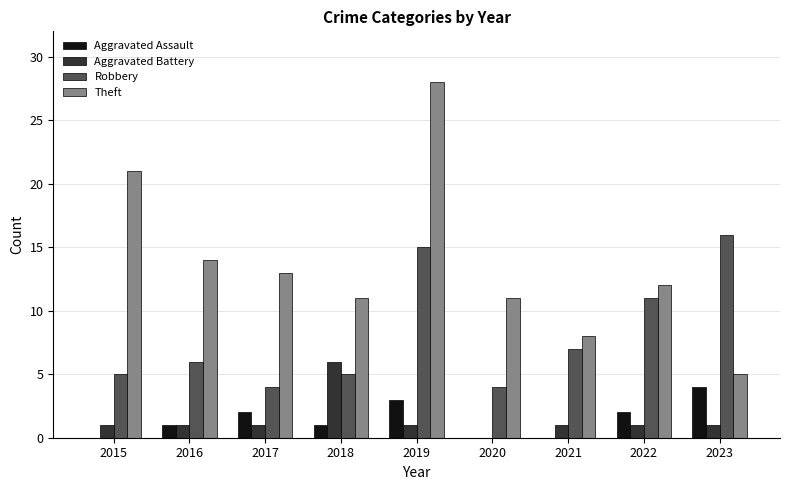

What is the sum of the Robbery values at 2023 and 2016?

22